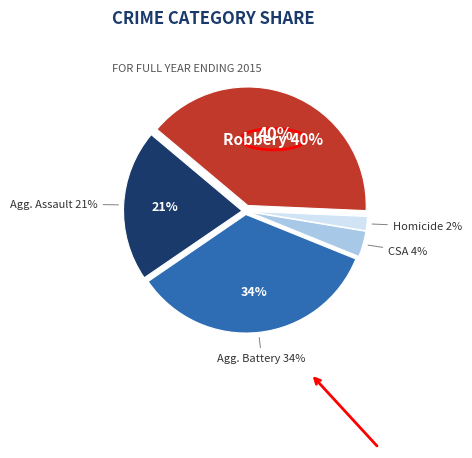

The Aggravated Battery slice represents 24% of the pie. True or false?

False